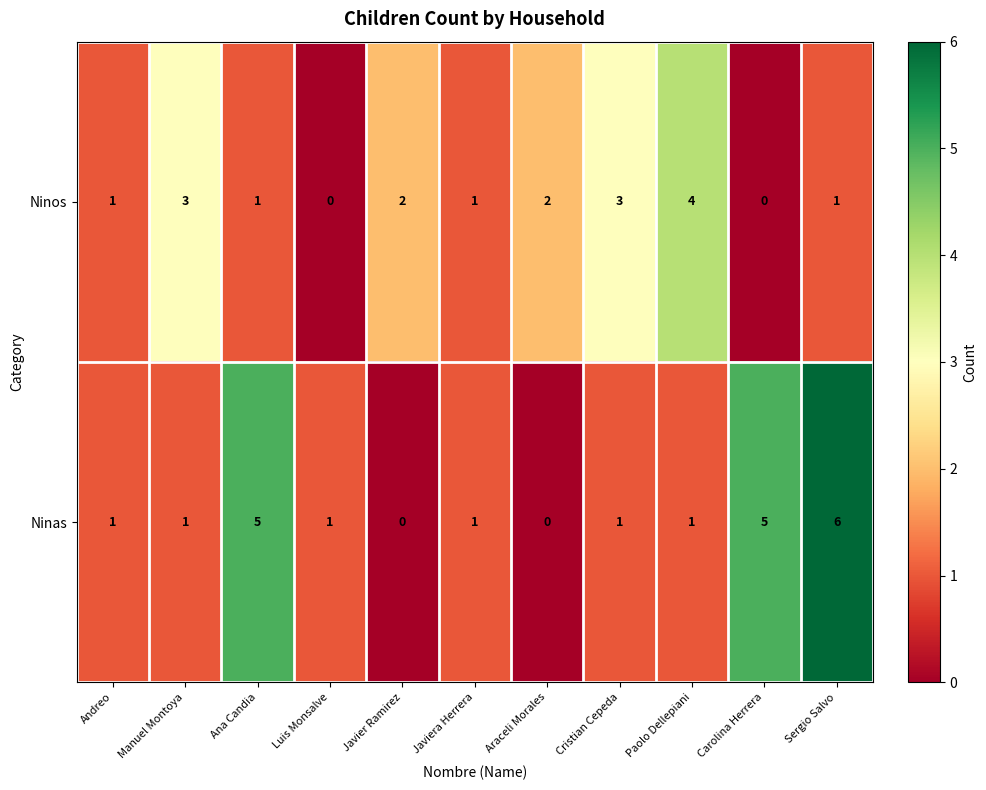

How many Ninos values are between 1 and 3?

8